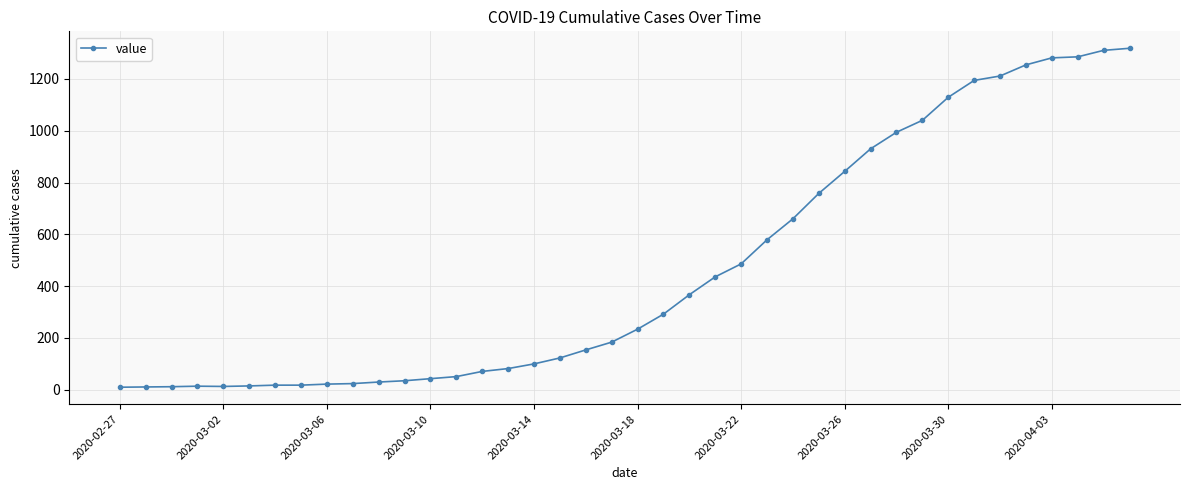

What is the difference between the second highest and minimum values?

1300